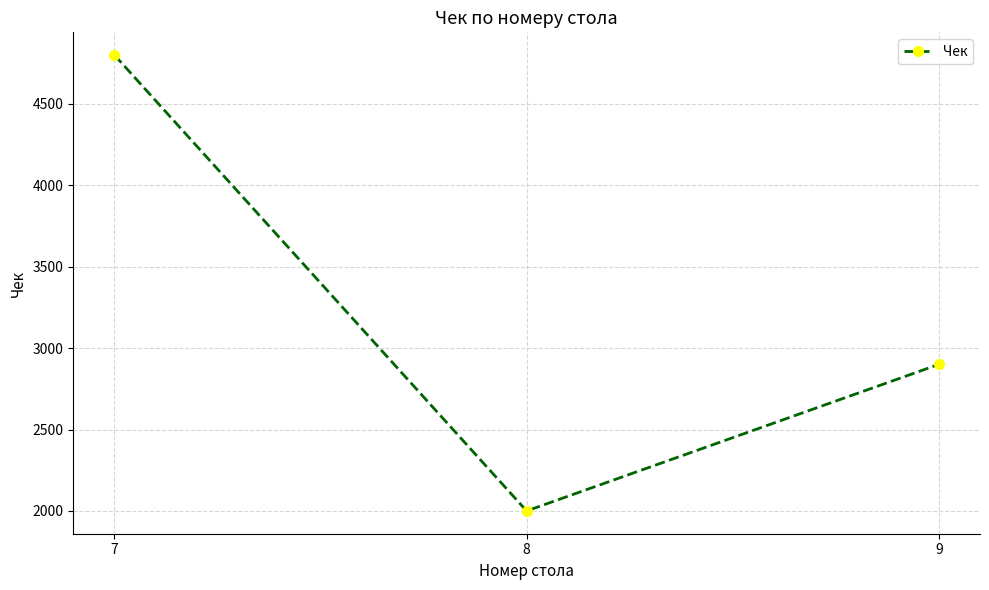

Reading left to right, transcribe all the data shown in this chart.

7=4800	8=2000	9=2900